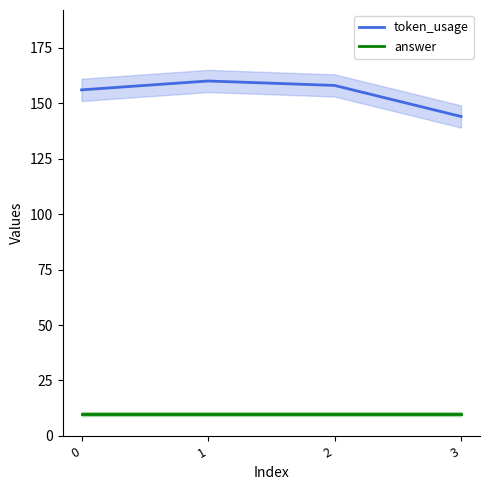

Reading right to left, what are all the values shown in this chart?

token_usage: 144	158	160	156
answer: 10	10	10	10